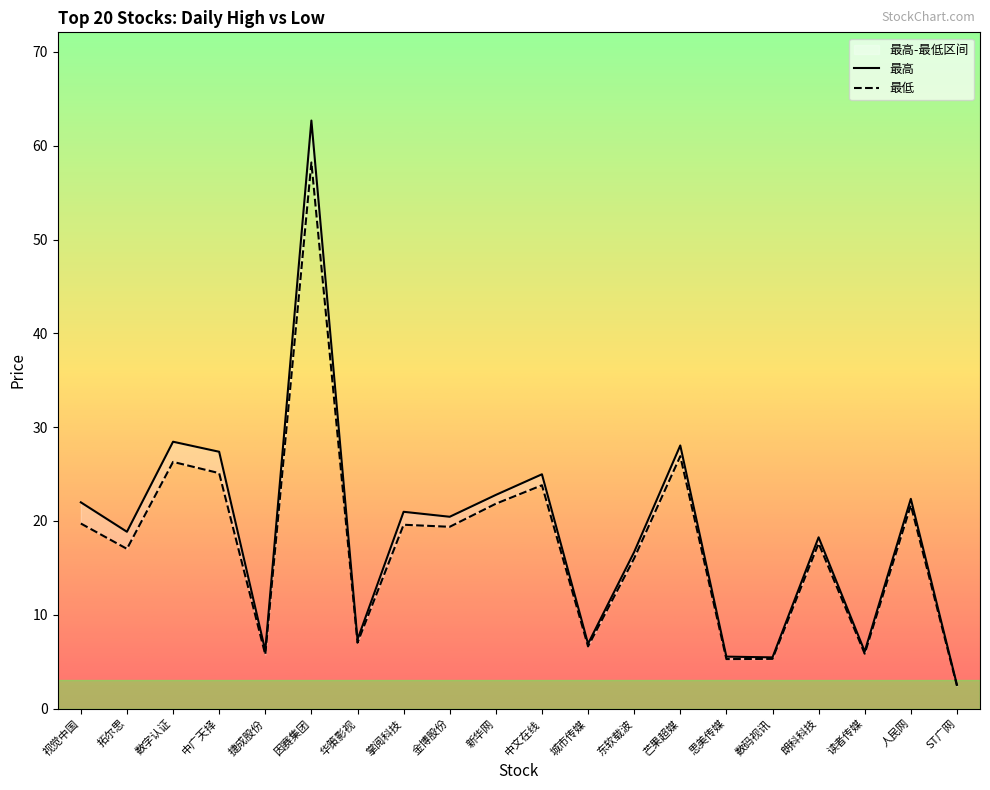

Reading right to left, extract all data points from this chart.

最高: 2.5	22.4	6.1	18.3	5.5	5.5	28.1	16.7	6.9	25.0	22.8	20.4	21.0	7.4	62.7	6.2	27.4	28.4	18.9	22.0
最低: 2.4	21.7	5.8	17.6	5.3	5.3	26.9	16.0	6.6	23.8	21.8	19.4	19.6	7.0	58.2	5.8	25.1	26.3	17.0	19.7